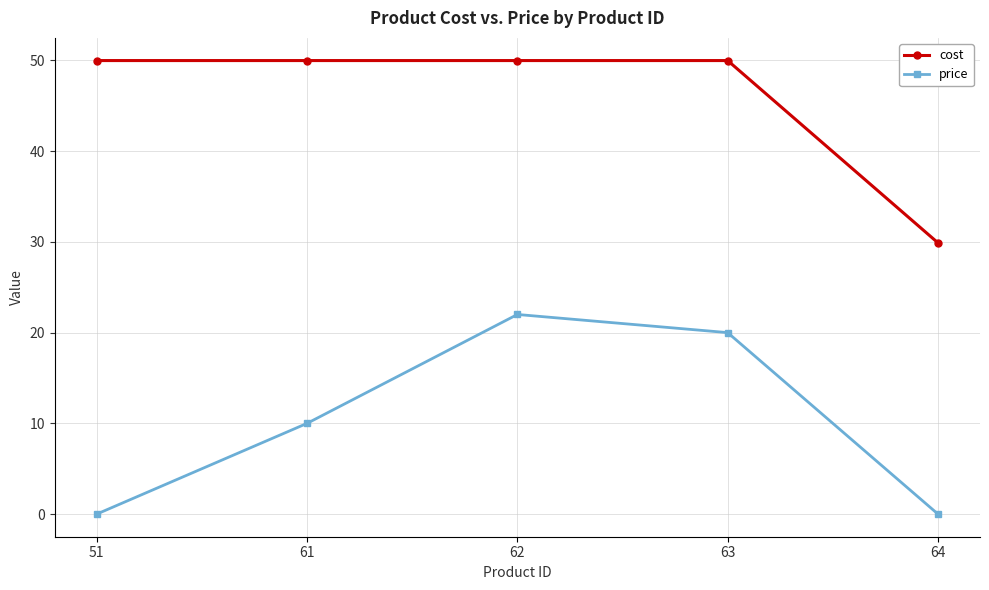

What is the difference between the highest and lowest values at 51?

50.0